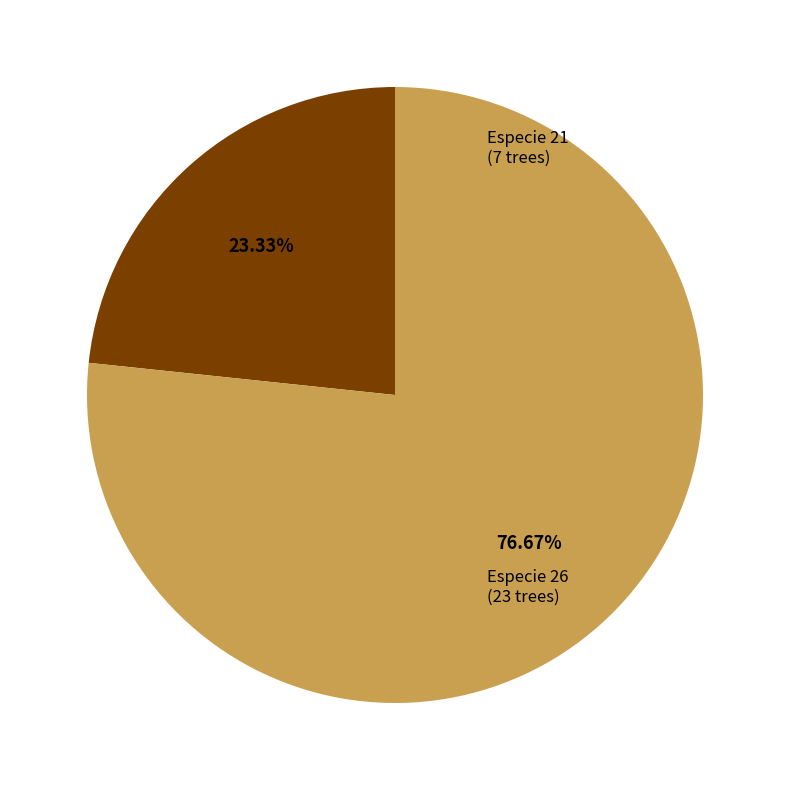

Is there a majority slice in this chart?

Yes